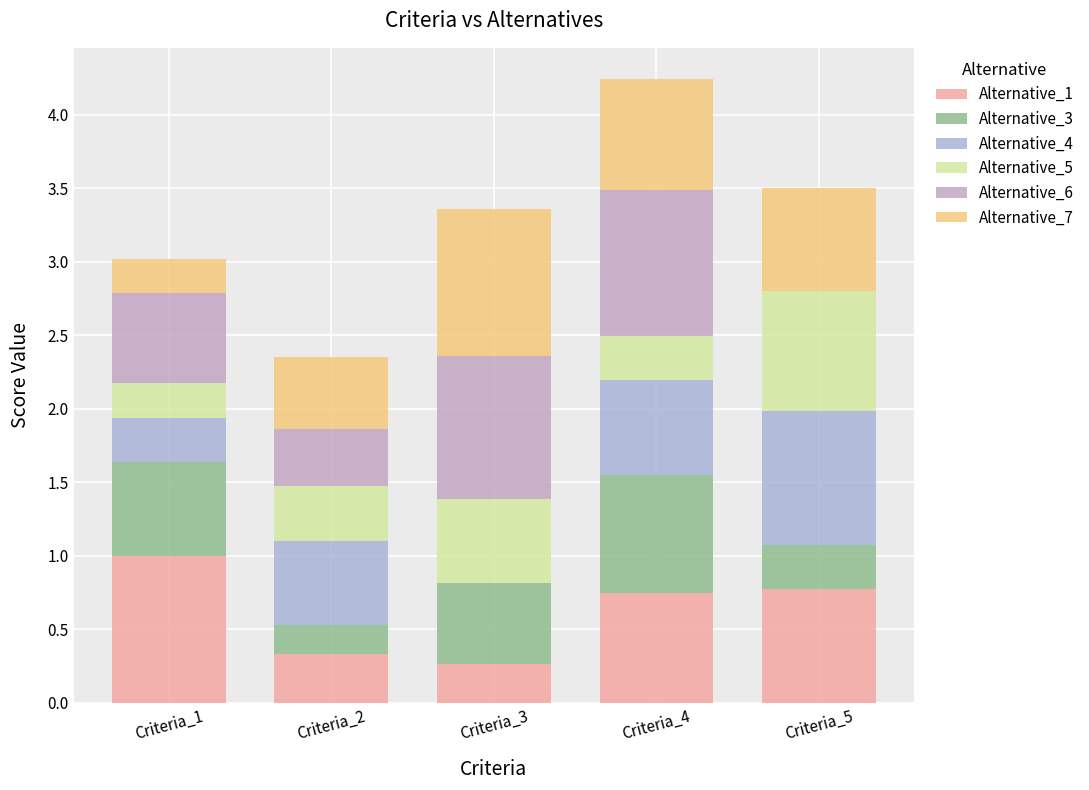

At which category is the sum across all series the highest?

Criteria_4